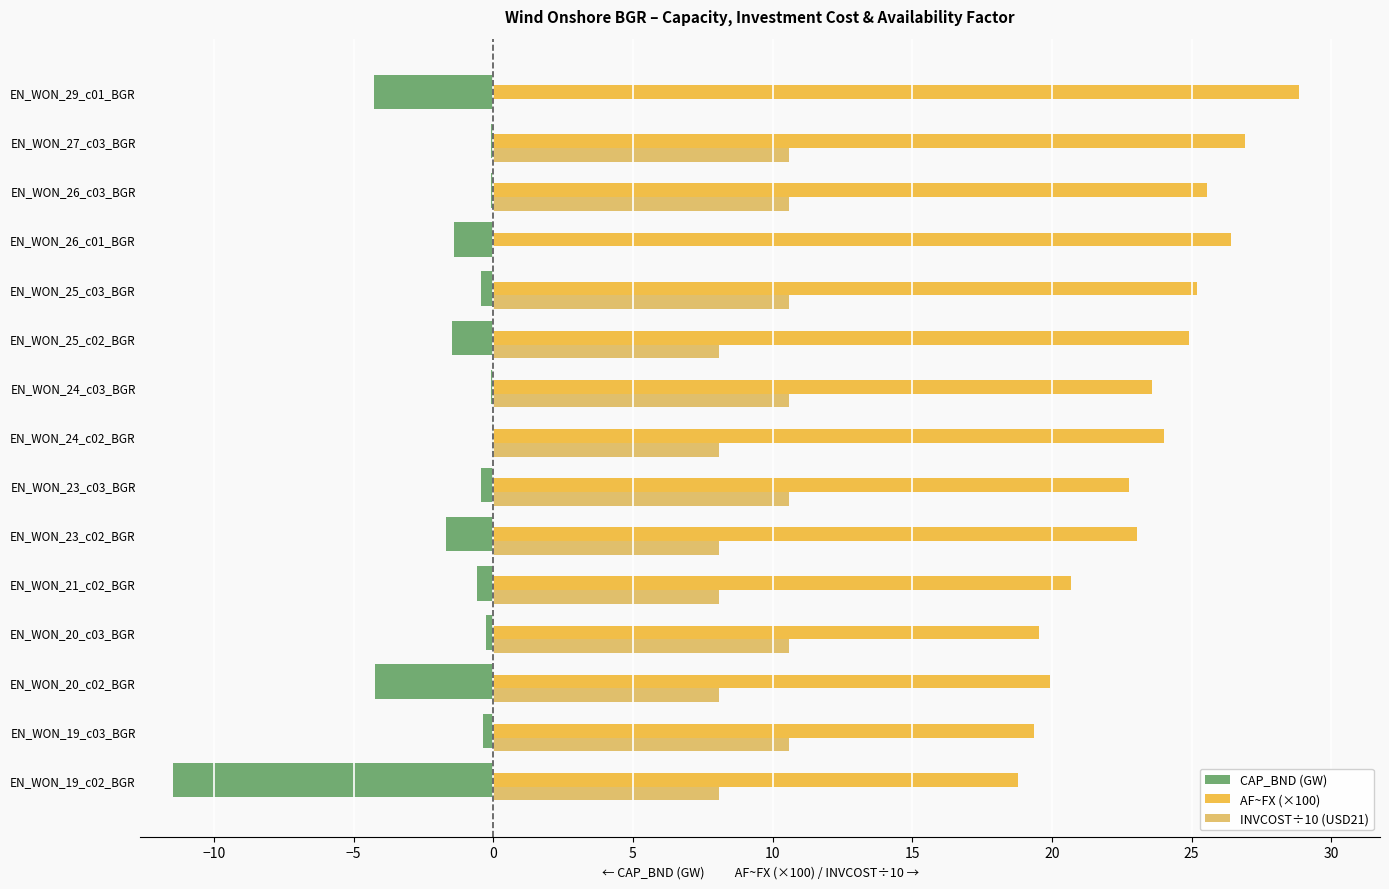

What position from the right is EN_WON_23_c02_BGR?

10